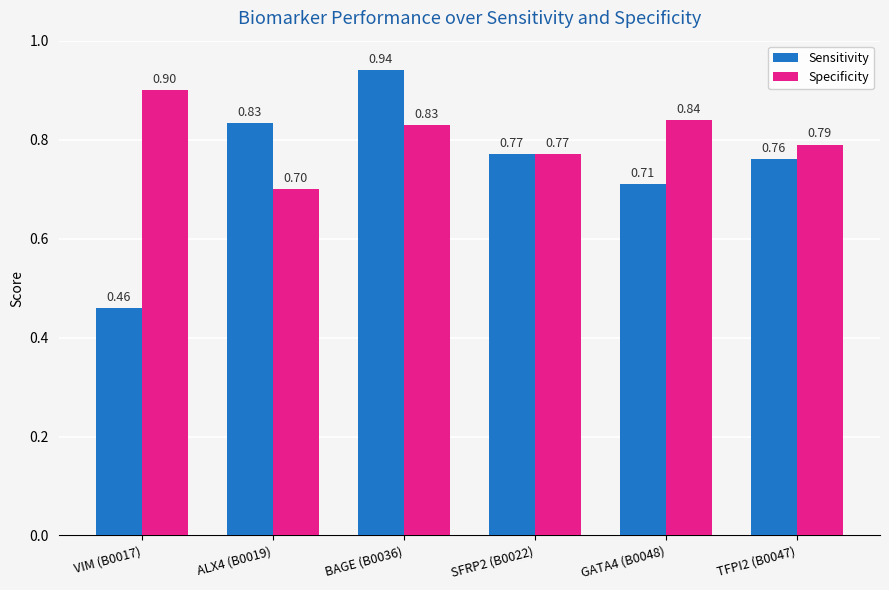

List the series in order of their overall mean, lowest first.

Sensitivity, Specificity